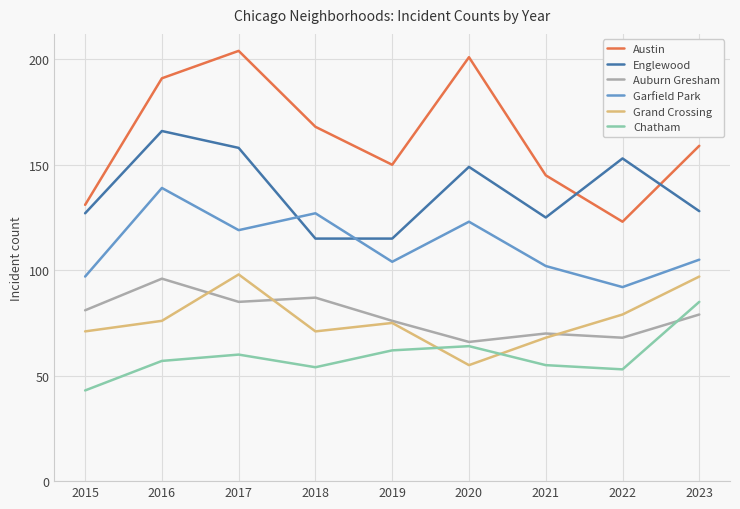

Rank the categories by Auburn Gresham value from highest to lowest.

2016, 2018, 2017, 2015, 2023, 2019, 2021, 2022, 2020